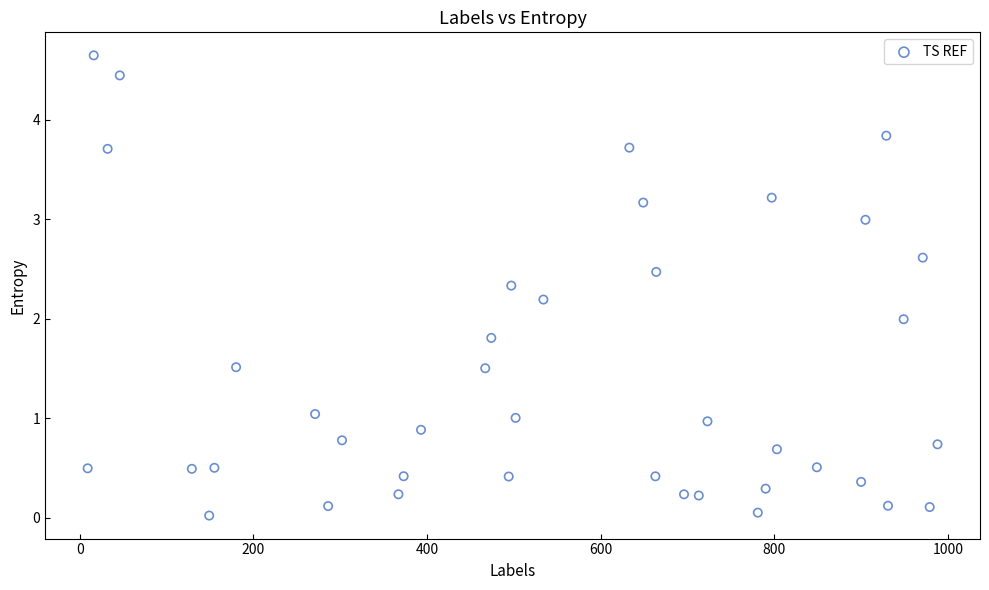

What is the range of Y values (max minus min)?

4.6